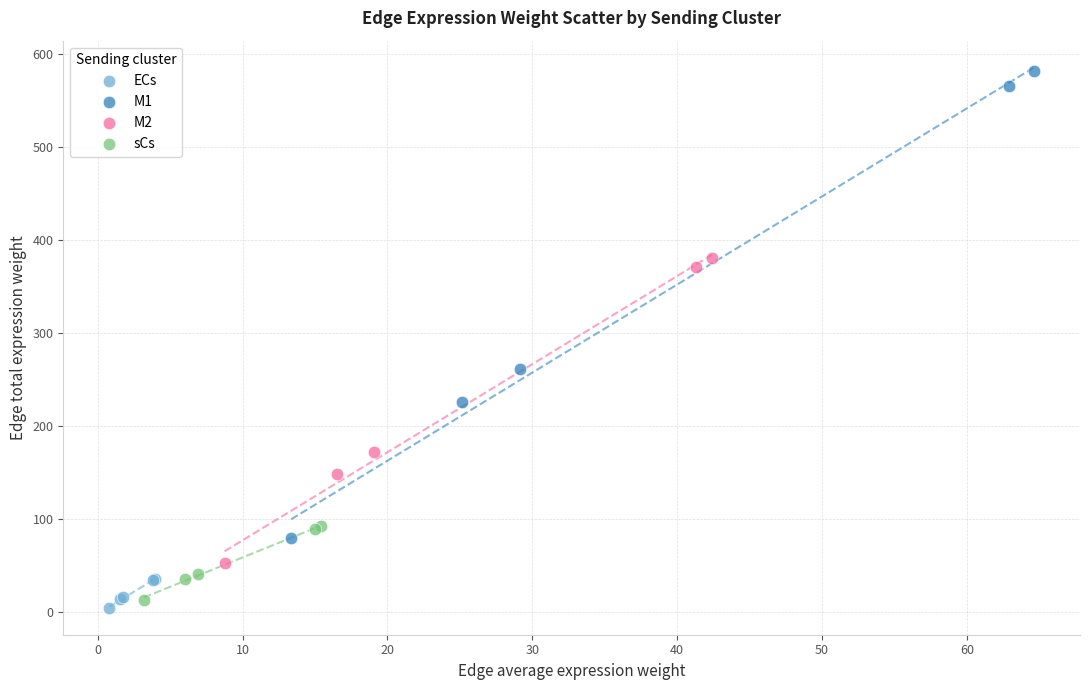

What are all the series names shown in the legend?

ECs, M1, M2, sCs